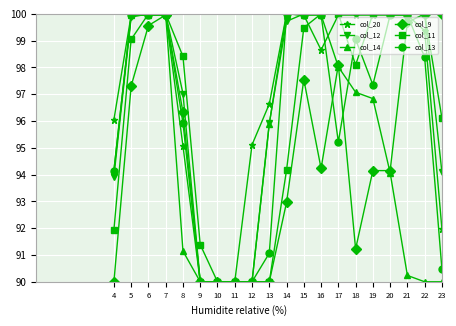

True or false: col_13 has more than 1 points higher than both neighbors.

True